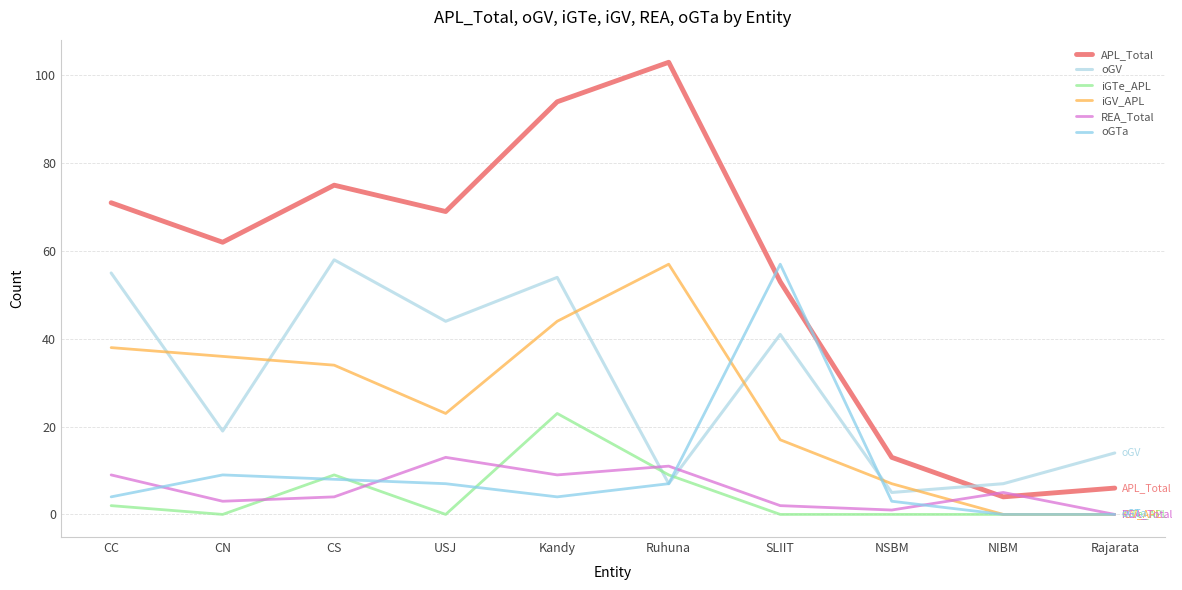

What position from the left is NSBM?

8